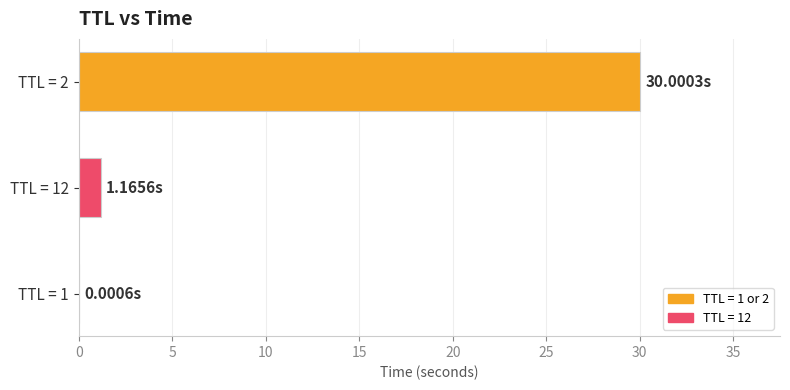

How many data points are above 1?

2